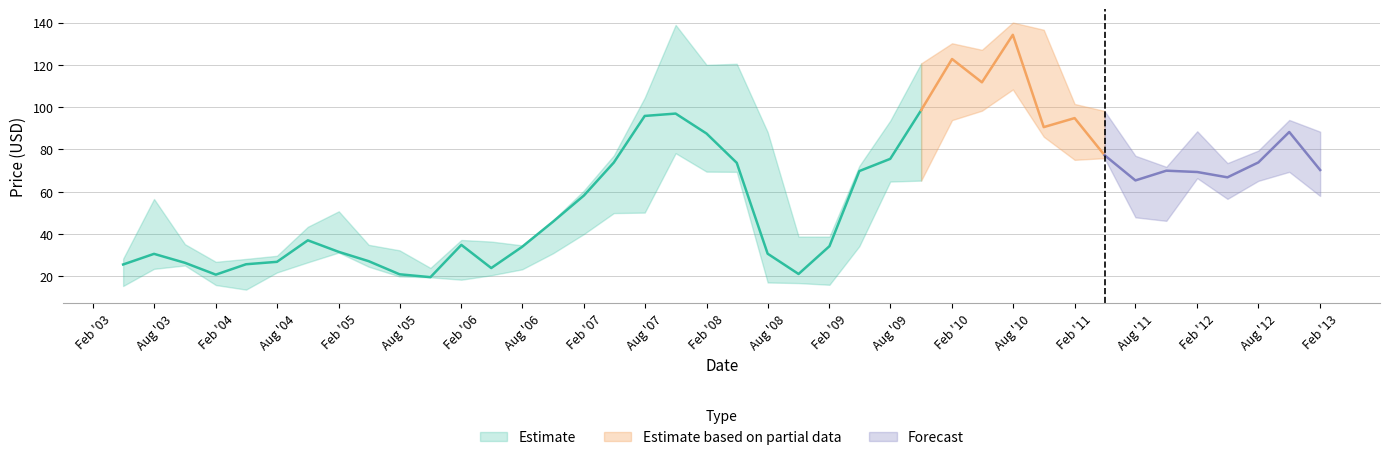

Does the chart have visible grid lines?

Yes